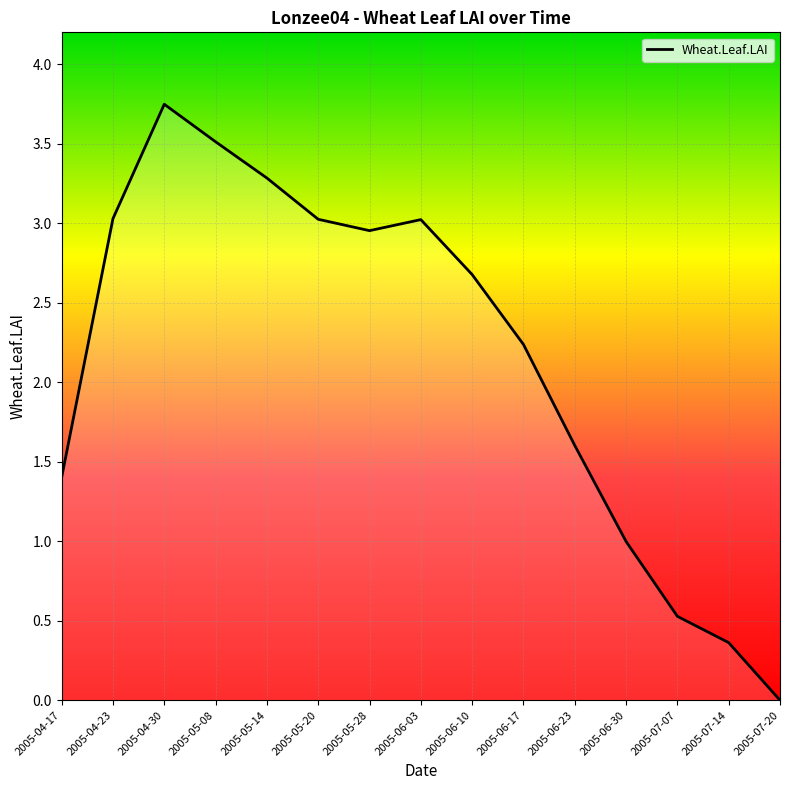

Which label corresponds to the smallest value in the chart?

2005-07-20